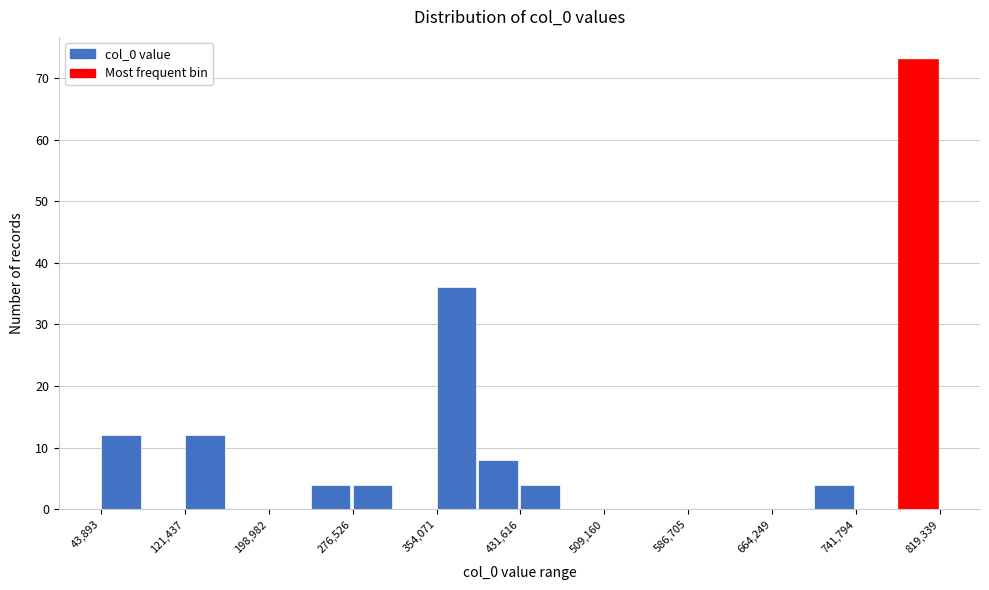

Read against the x-axis, roughly where is the centre of the tallest bar?

800000